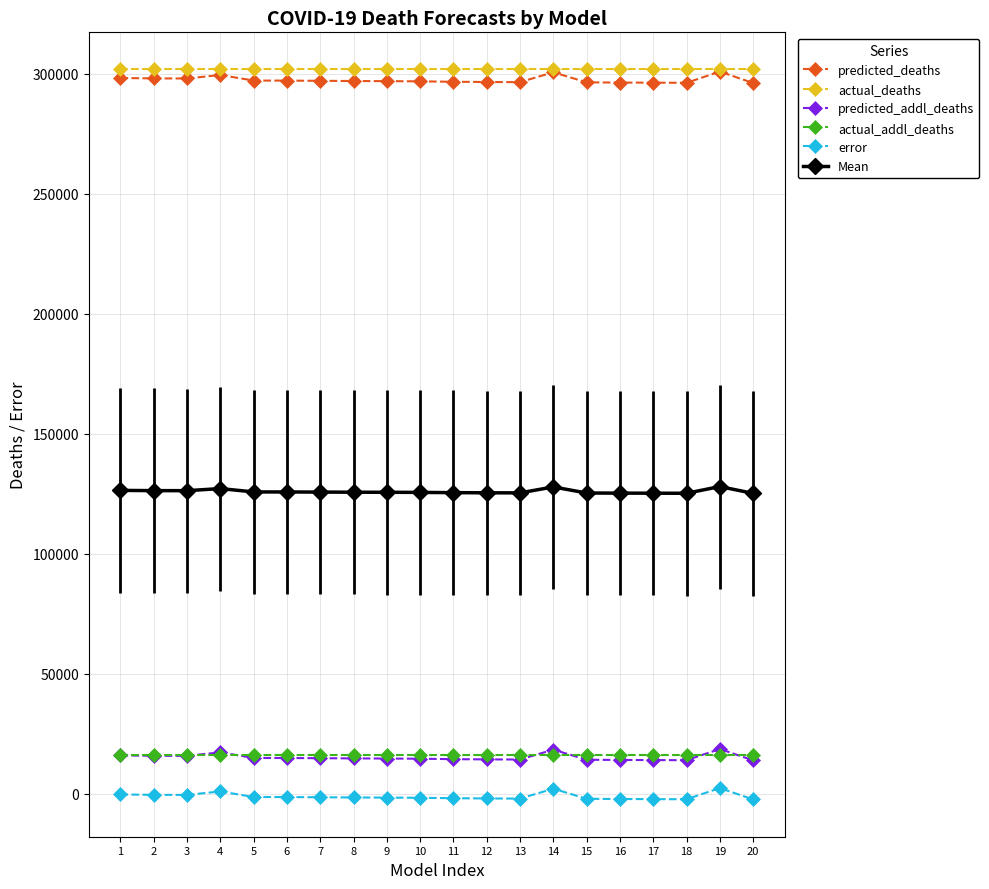

The value of actual_addl_deaths at 14 is 16281.0. True or false?

True